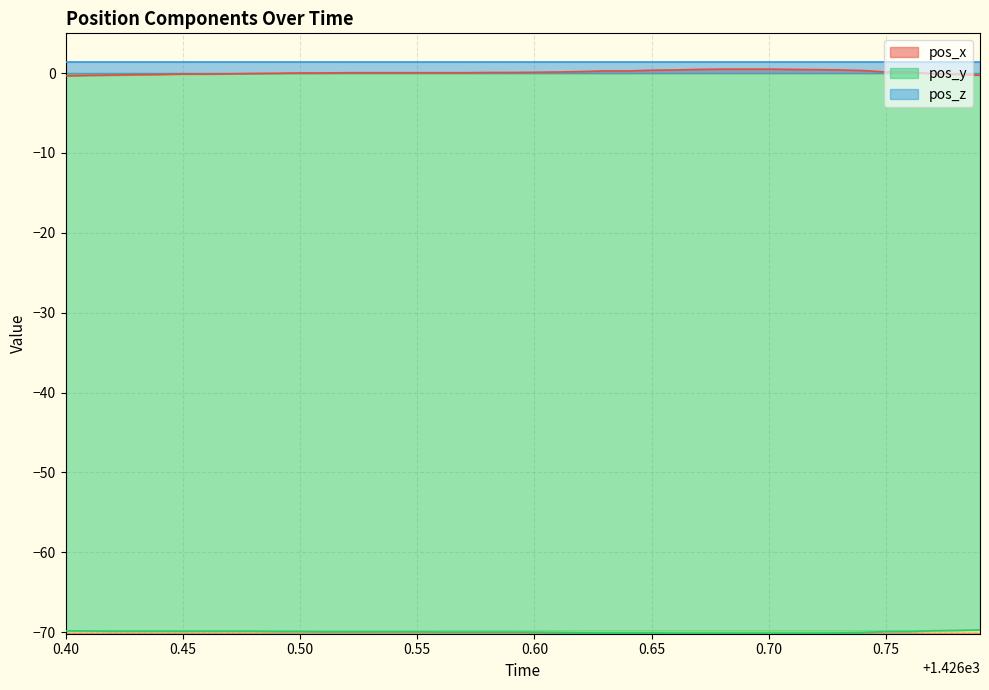

Which series has the widest spread of values?

pos_x